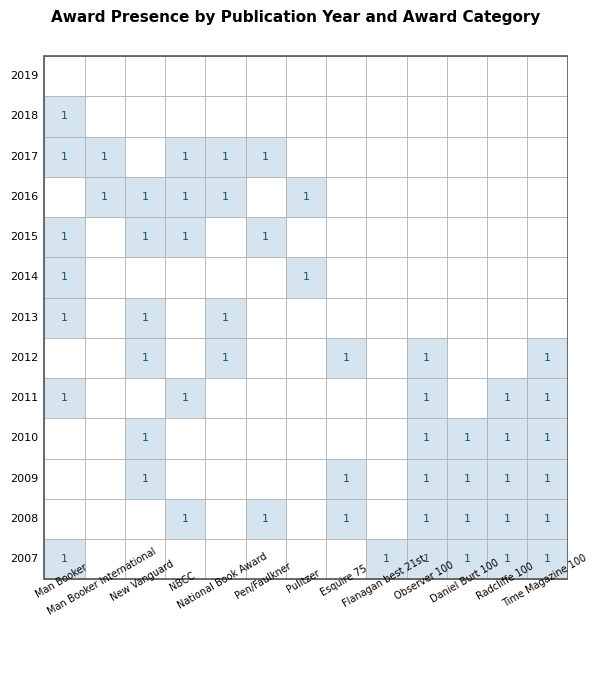

How many values in the 2012 series exceed 0?

5